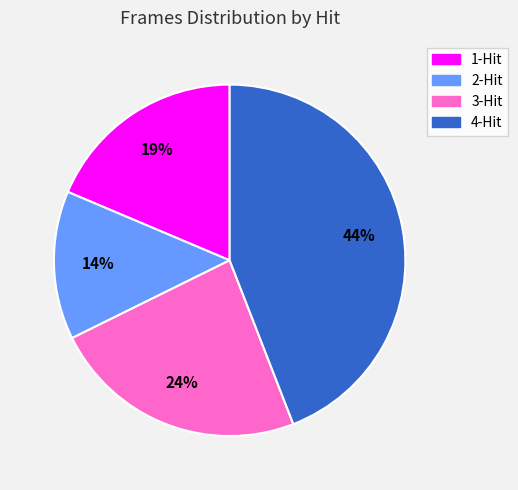

Which category has the smallest portion of the pie?

2-Hit